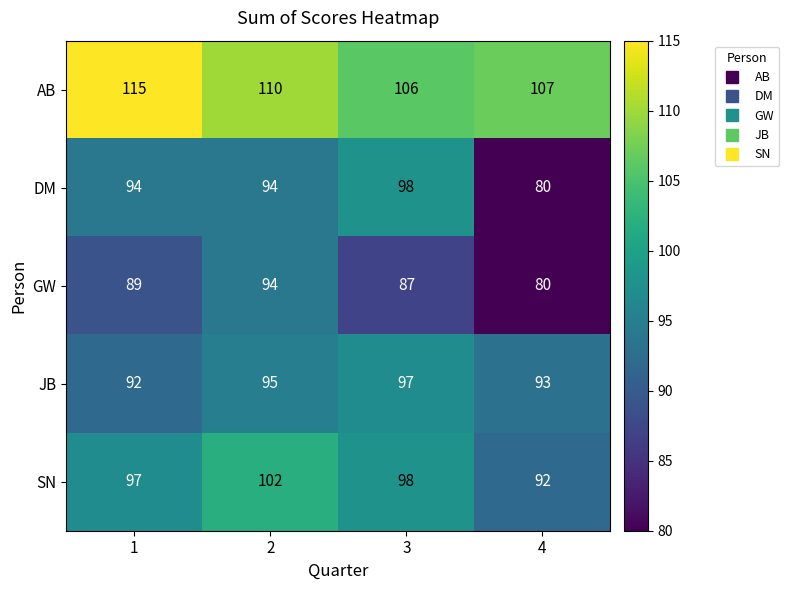

What is the difference between the second highest and minimum values in the GW series?

9